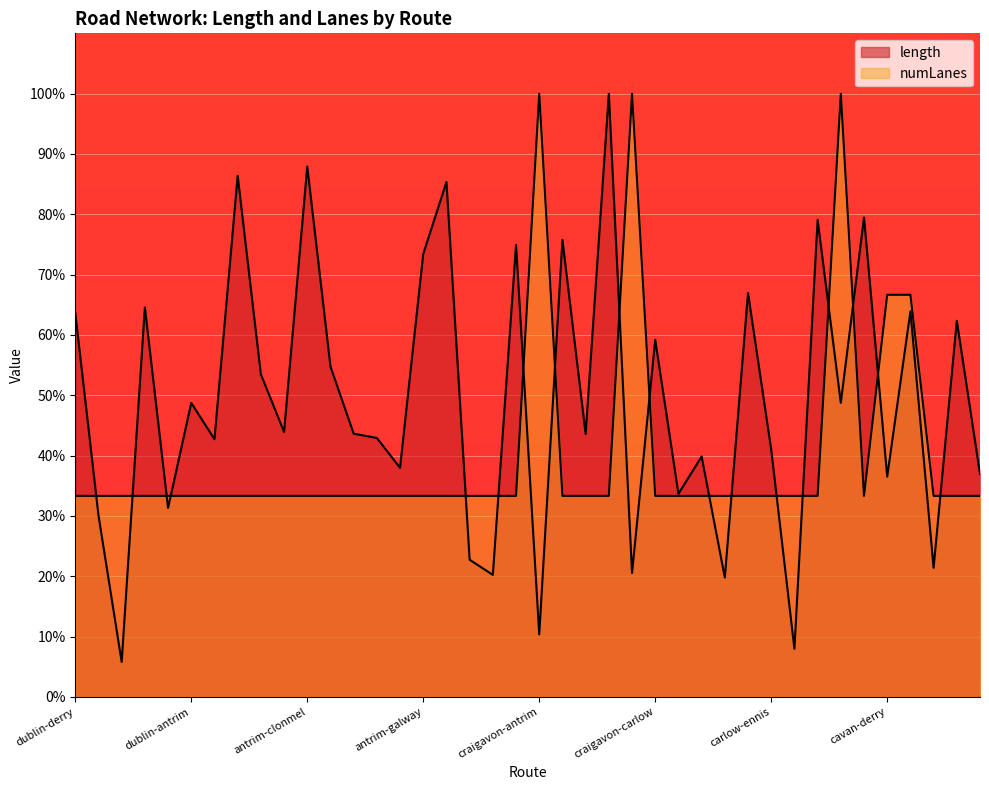

How many distinct data groups are displayed?

2